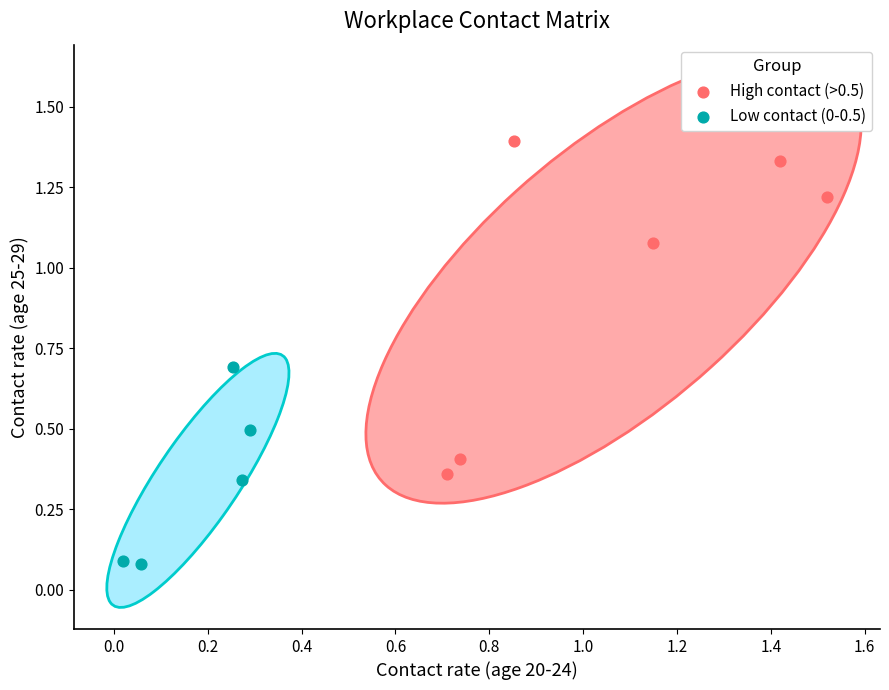

Which series contains the lowest Y value?

Low contact (0-0.5)